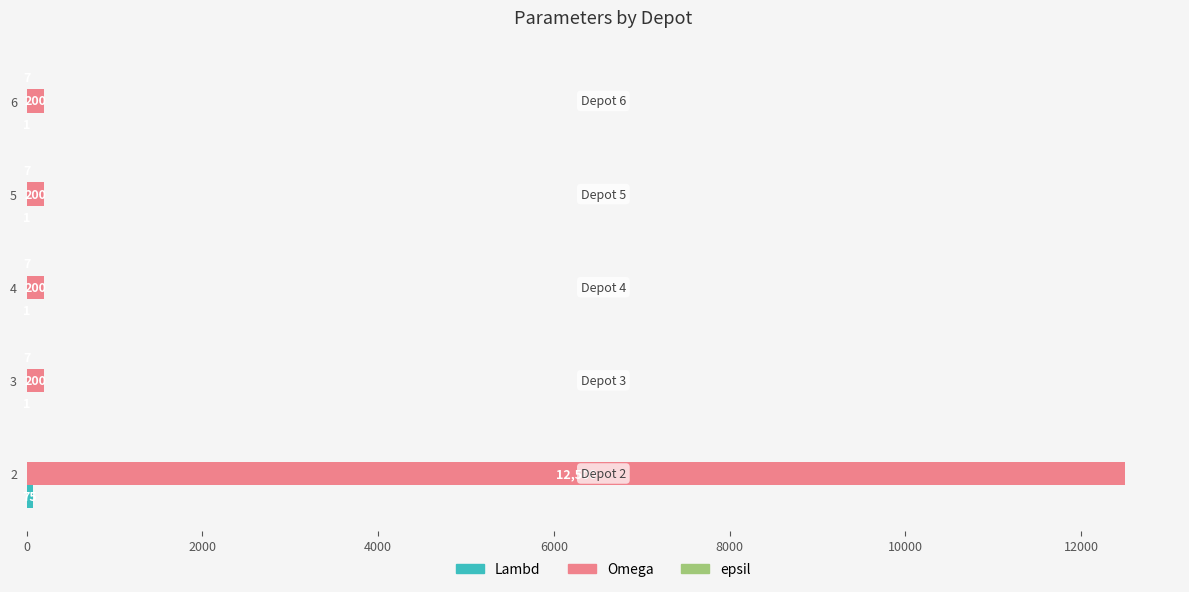

The Omega series shows 12500 at 2. True or false?

True